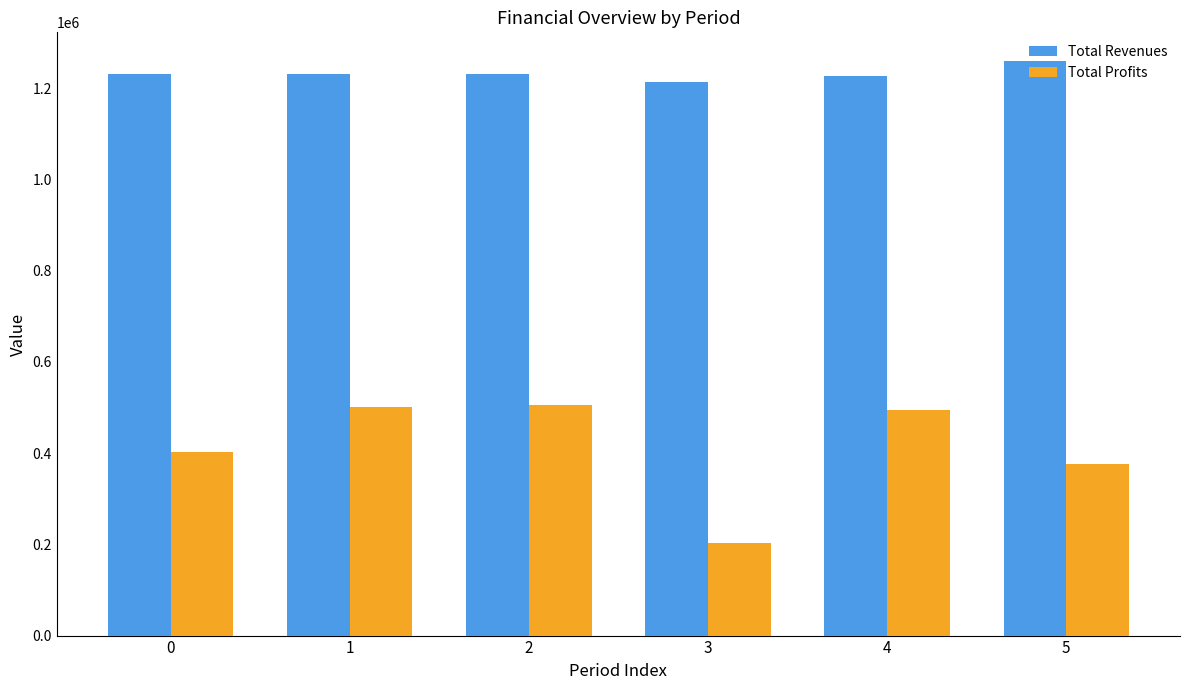

Which series has the largest total across all categories?

Total Revenues